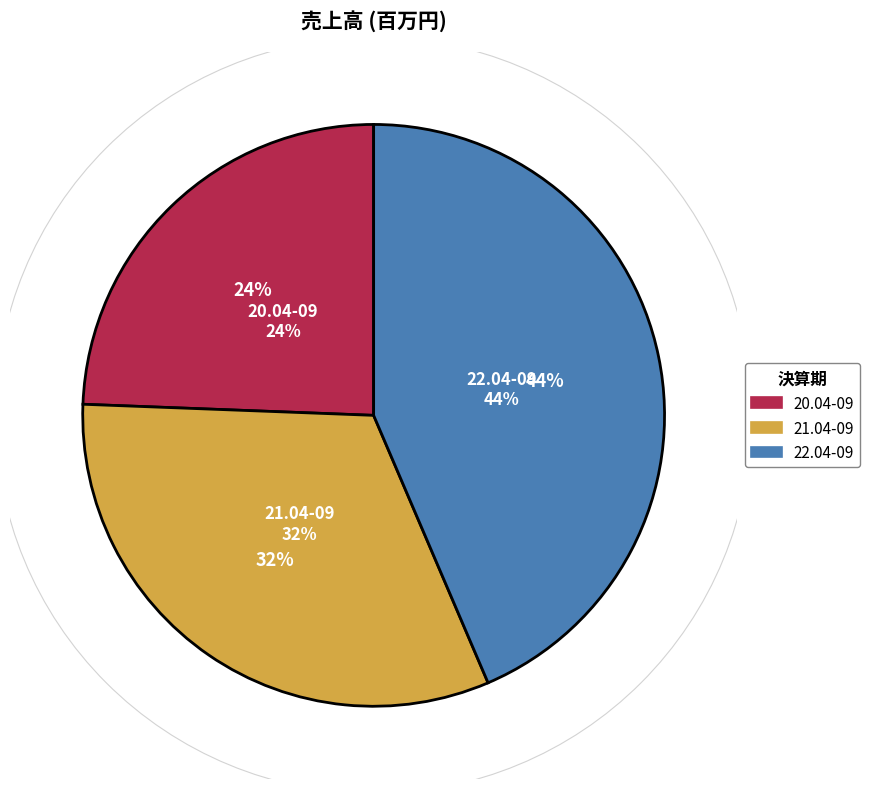

Is it true that 22.04-09 is 52% of the pie?

False